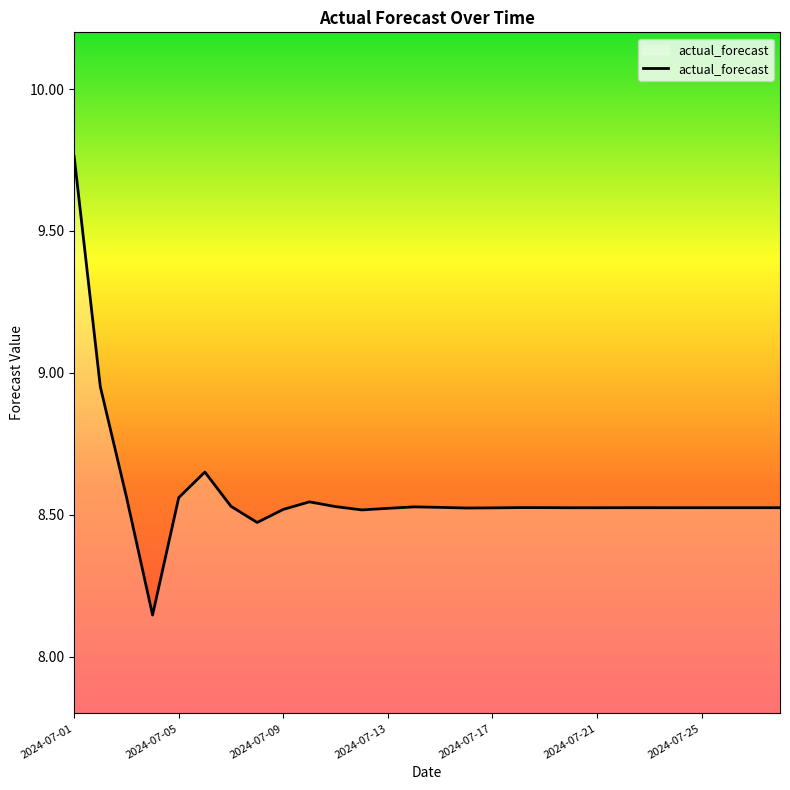

Does the chart display data point markers on the line(s)?

No